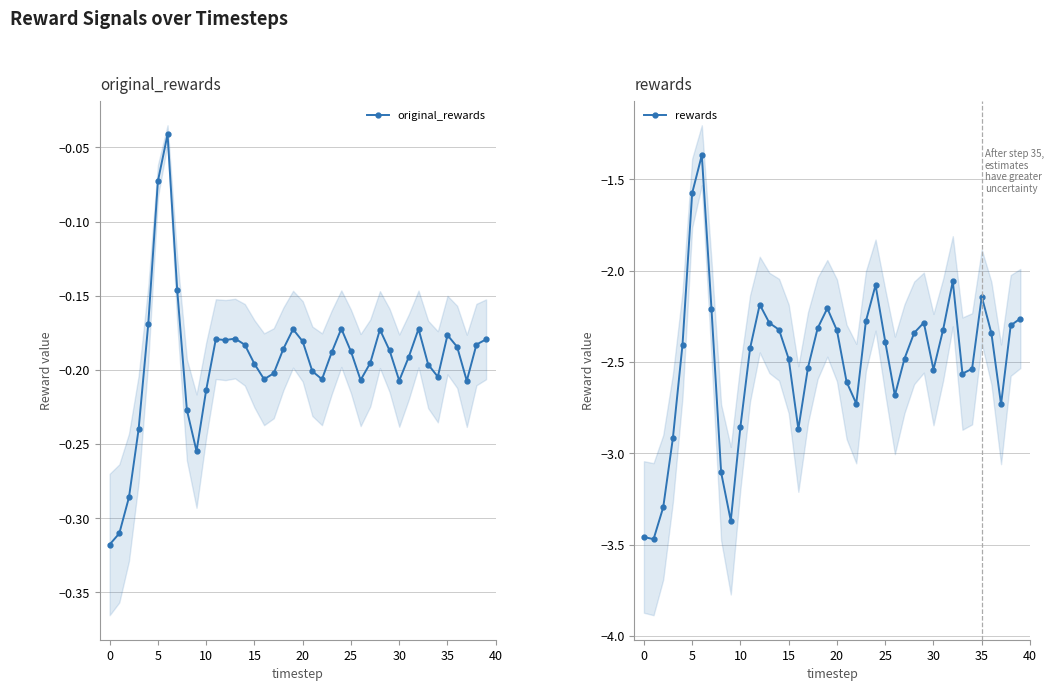

True or false: original_rewards has more than 1 interior local peaks.

True